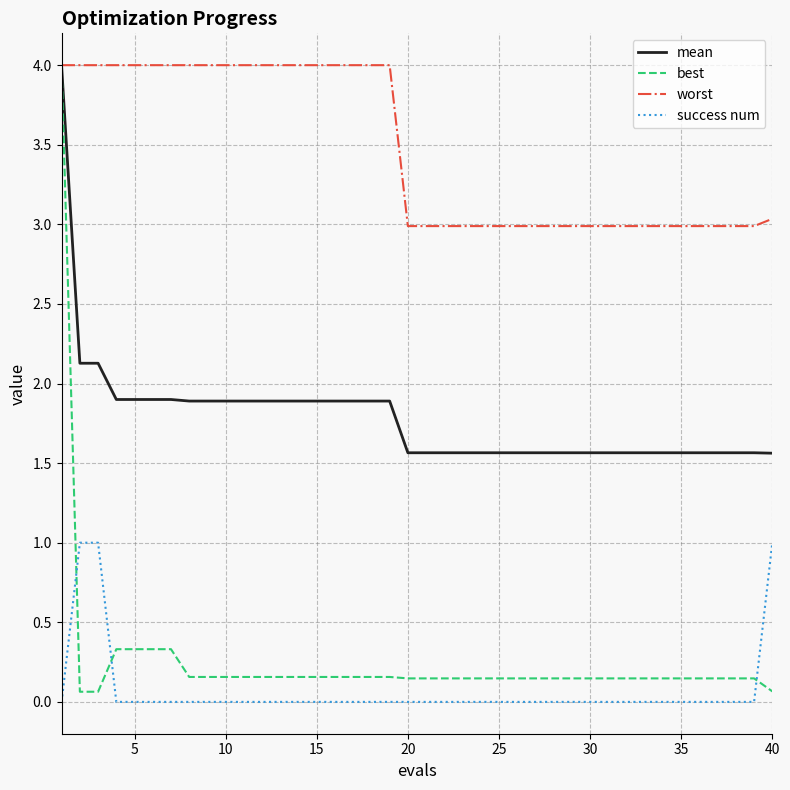

Which series has the largest total across all categories?

worst